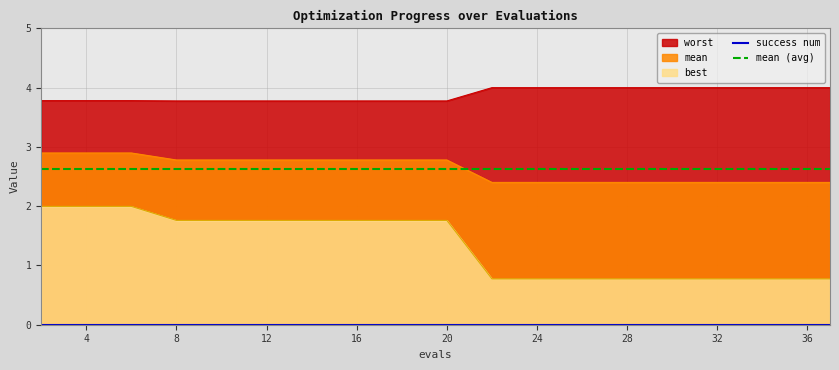

The value of mean (avg) at 12 is 1.2. True or false?

False